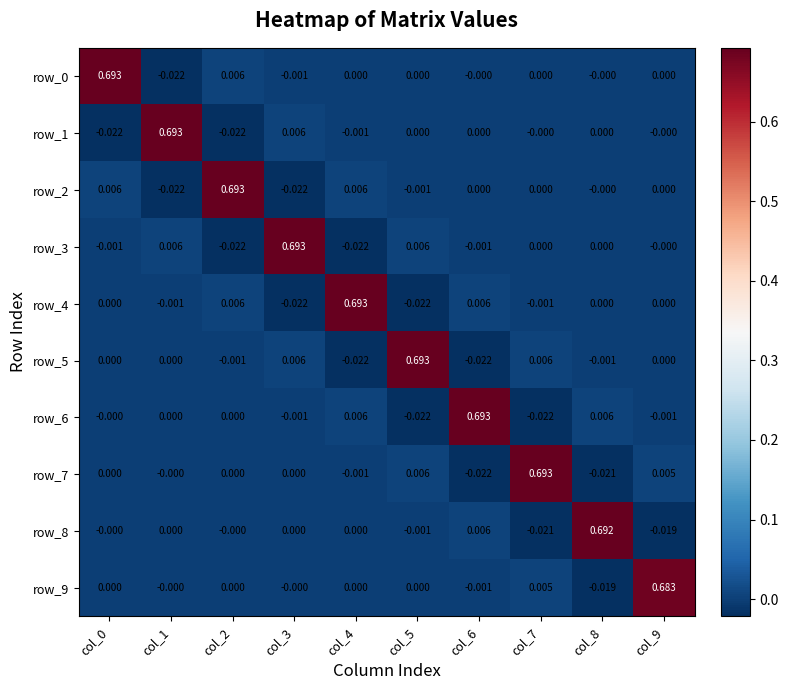

Reading left to right, transcribe all the data shown in this chart.

row_0: col_0=0.7	col_1=-0.0	col_2=0.0	col_3=-0.0	col_4=0.0	col_5=0.0	col_6=-0.0	col_7=0.0	col_8=-0.0	col_9=0.0
row_1: col_0=-0.0	col_1=0.7	col_2=-0.0	col_3=0.0	col_4=-0.0	col_5=0.0	col_6=0.0	col_7=-0.0	col_8=0.0	col_9=-0.0
row_2: col_0=0.0	col_1=-0.0	col_2=0.7	col_3=-0.0	col_4=0.0	col_5=-0.0	col_6=0.0	col_7=0.0	col_8=-0.0	col_9=0.0
row_3: col_0=-0.0	col_1=0.0	col_2=-0.0	col_3=0.7	col_4=-0.0	col_5=0.0	col_6=-0.0	col_7=0.0	col_8=0.0	col_9=-0.0
row_4: col_0=0.0	col_1=-0.0	col_2=0.0	col_3=-0.0	col_4=0.7	col_5=-0.0	col_6=0.0	col_7=-0.0	col_8=0.0	col_9=0.0
row_5: col_0=0.0	col_1=0.0	col_2=-0.0	col_3=0.0	col_4=-0.0	col_5=0.7	col_6=-0.0	col_7=0.0	col_8=-0.0	col_9=0.0
row_6: col_0=-0.0	col_1=0.0	col_2=0.0	col_3=-0.0	col_4=0.0	col_5=-0.0	col_6=0.7	col_7=-0.0	col_8=0.0	col_9=-0.0
row_7: col_0=0.0	col_1=-0.0	col_2=0.0	col_3=0.0	col_4=-0.0	col_5=0.0	col_6=-0.0	col_7=0.7	col_8=-0.0	col_9=0.0
row_8: col_0=-0.0	col_1=0.0	col_2=-0.0	col_3=0.0	col_4=0.0	col_5=-0.0	col_6=0.0	col_7=-0.0	col_8=0.7	col_9=-0.0
row_9: col_0=0.0	col_1=-0.0	col_2=0.0	col_3=-0.0	col_4=0.0	col_5=0.0	col_6=-0.0	col_7=0.0	col_8=-0.0	col_9=0.7